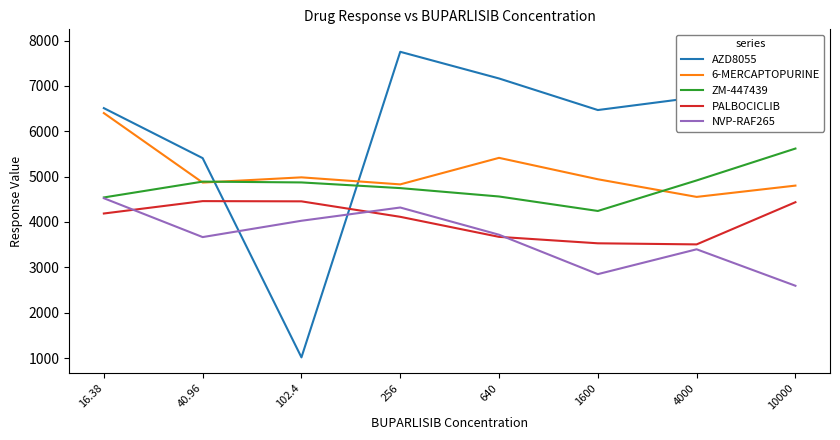

Which has a higher value, 10000 or 102.4?

10000